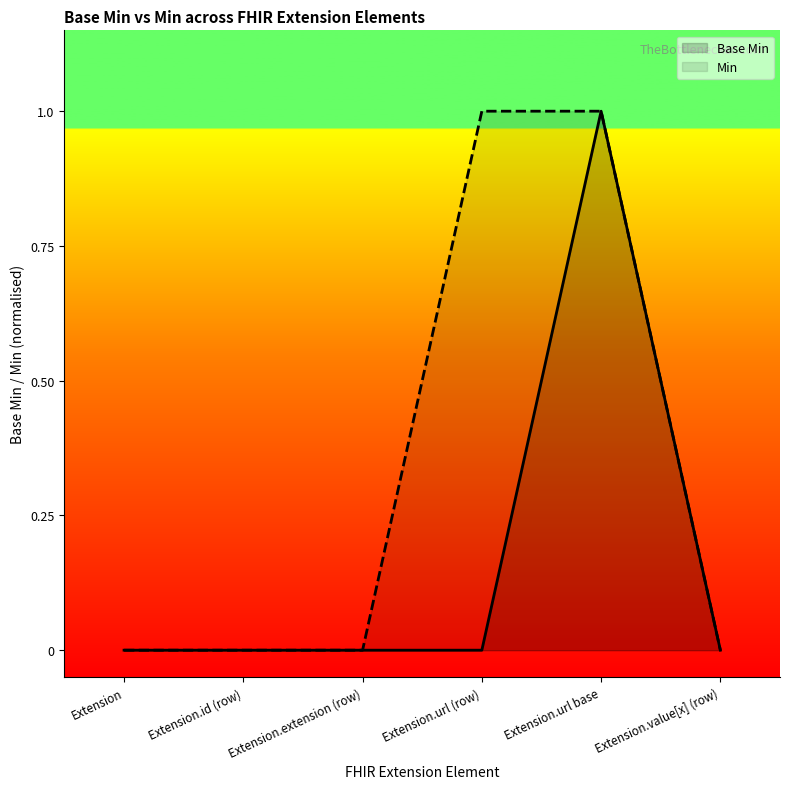

Does the chart display data point markers on the line(s)?

No